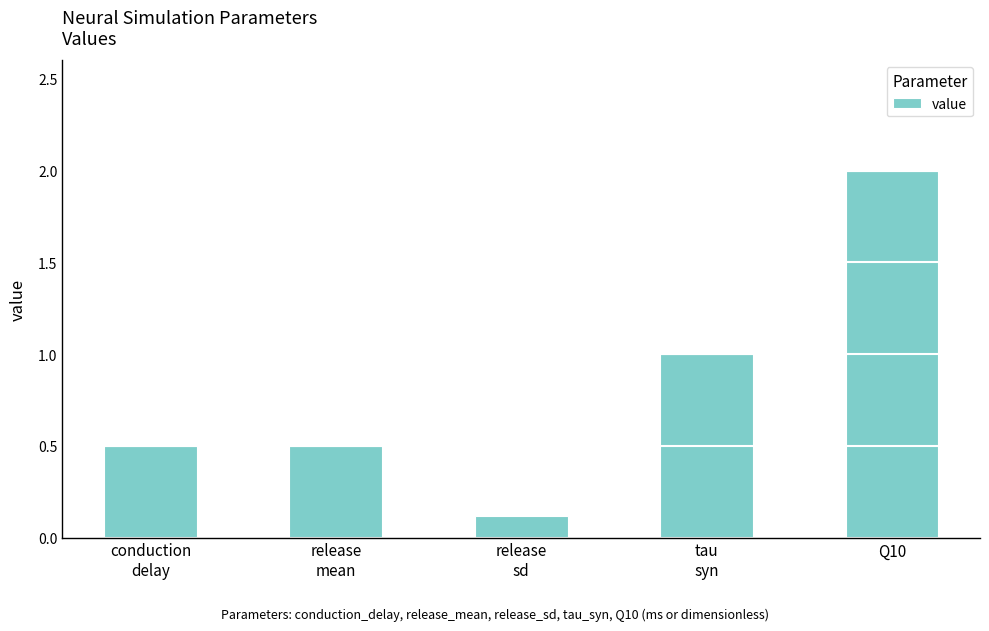

True or false: the data shows 0.1 at release
sd.

True